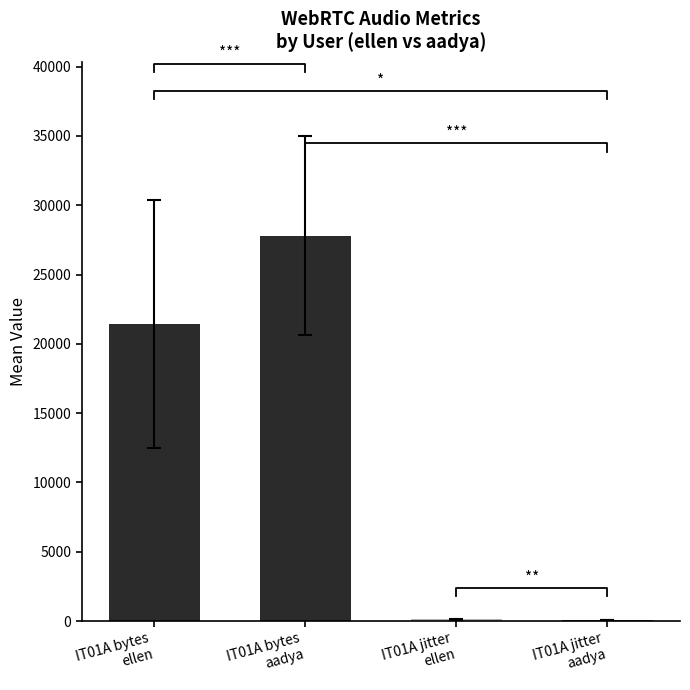

What is the maximum value for IT01A_jitterBufferDelay/emissions_aadya?

77.6